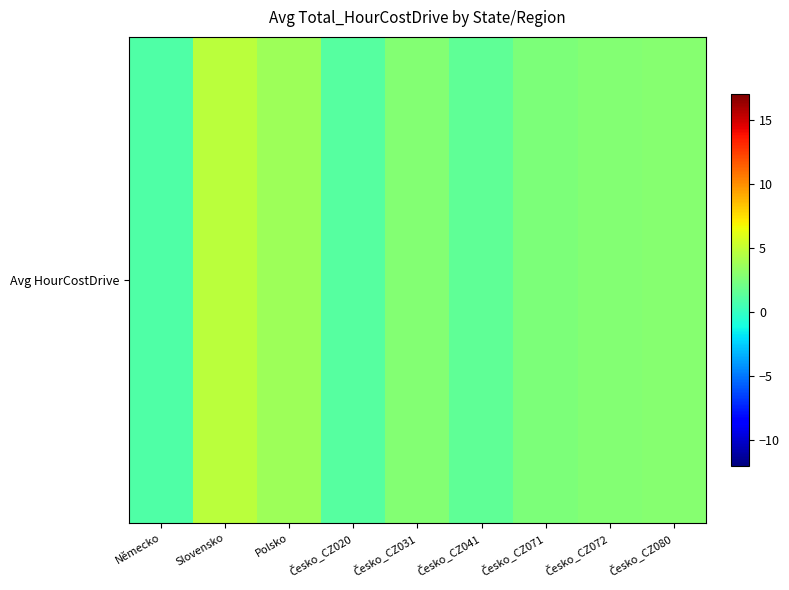

Which label corresponds to the largest value in the chart?

Slovensko